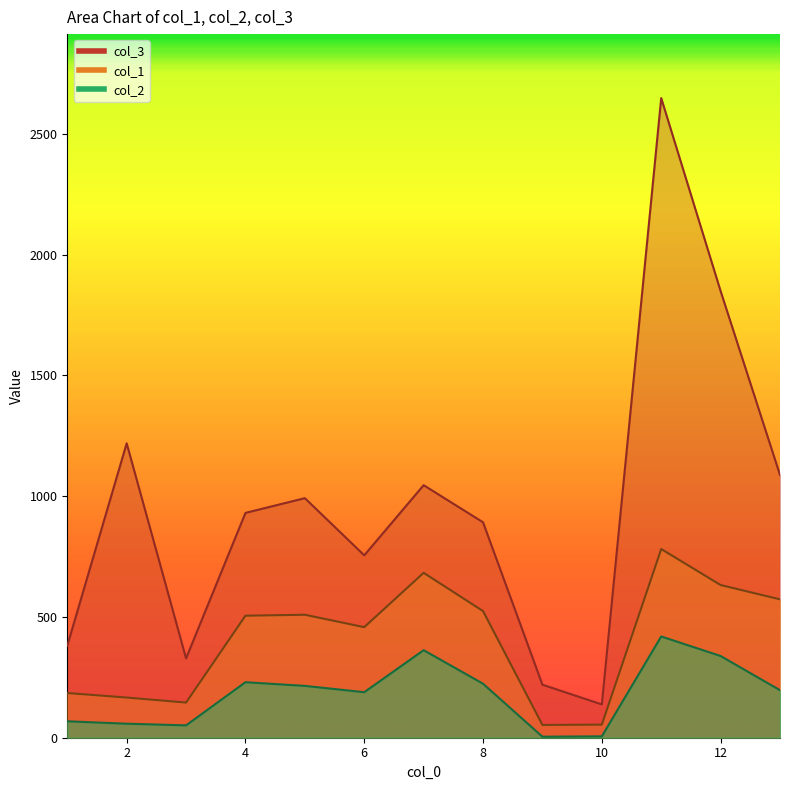

List the series in order of their overall mean, lowest first.

col_2, col_1, col_3